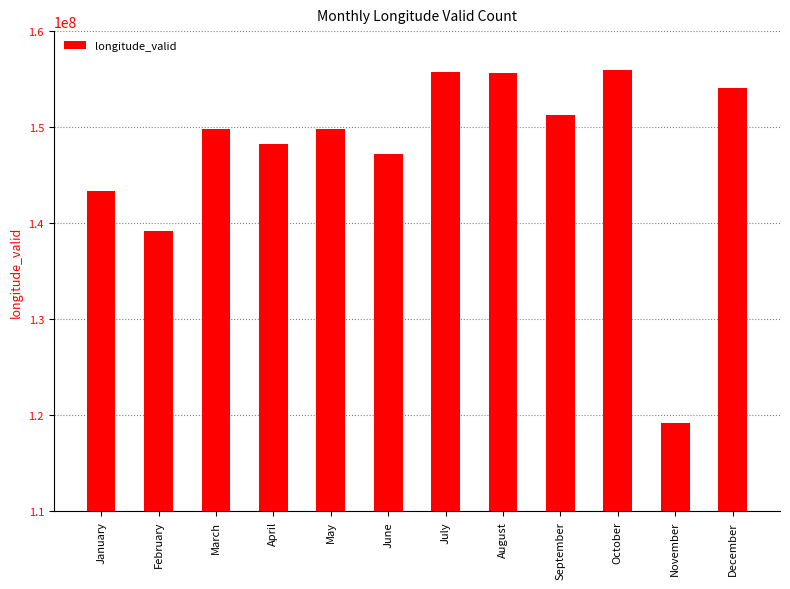

How many categories are shown in the chart?

12